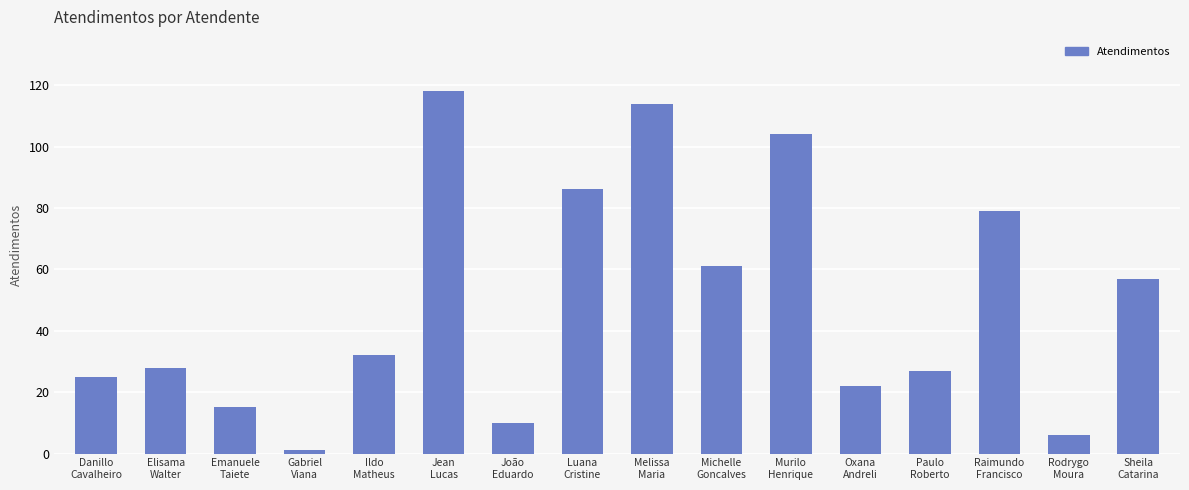

What is the label of the 6th bar from the right?

Murilo
Henrique